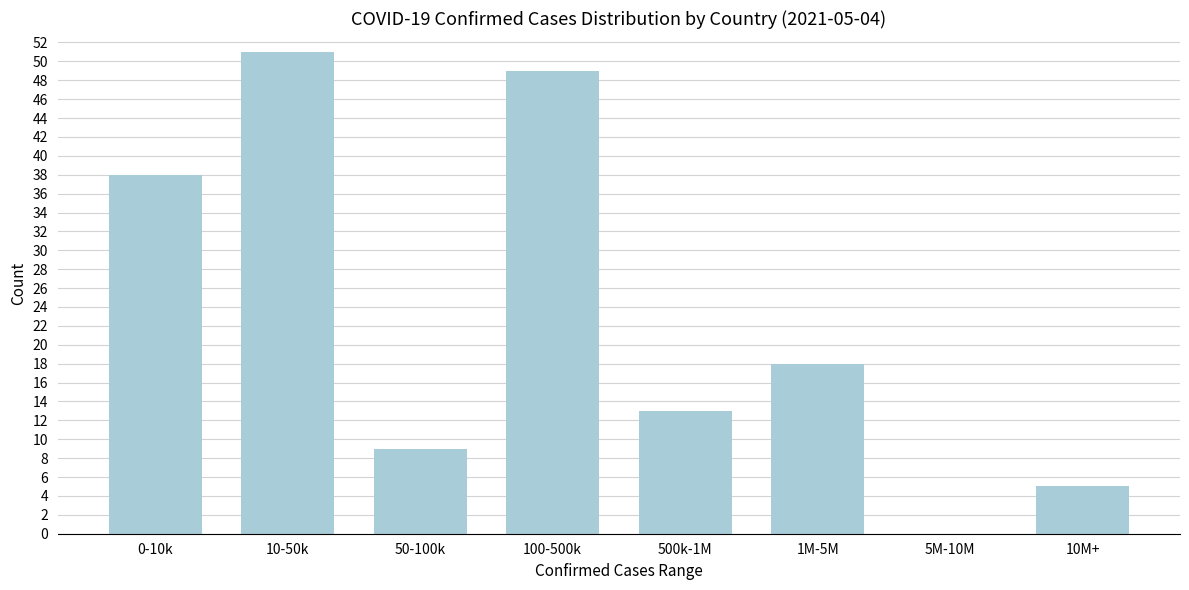

Reading right to left, transcribe all the data shown in this chart.

10M+=5	5M-10M=0	1M-5M=18	500k-1M=13	100-500k=49	50-100k=9	10-50k=51	0-10k=38